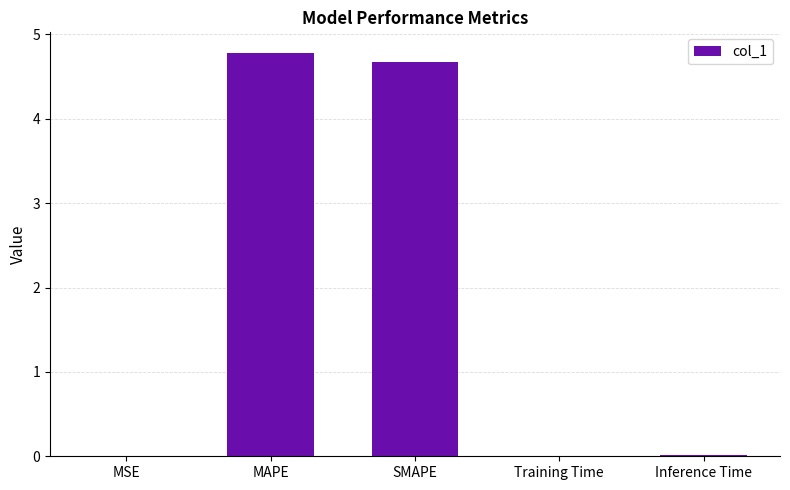

What is the sum of all values?

9.5